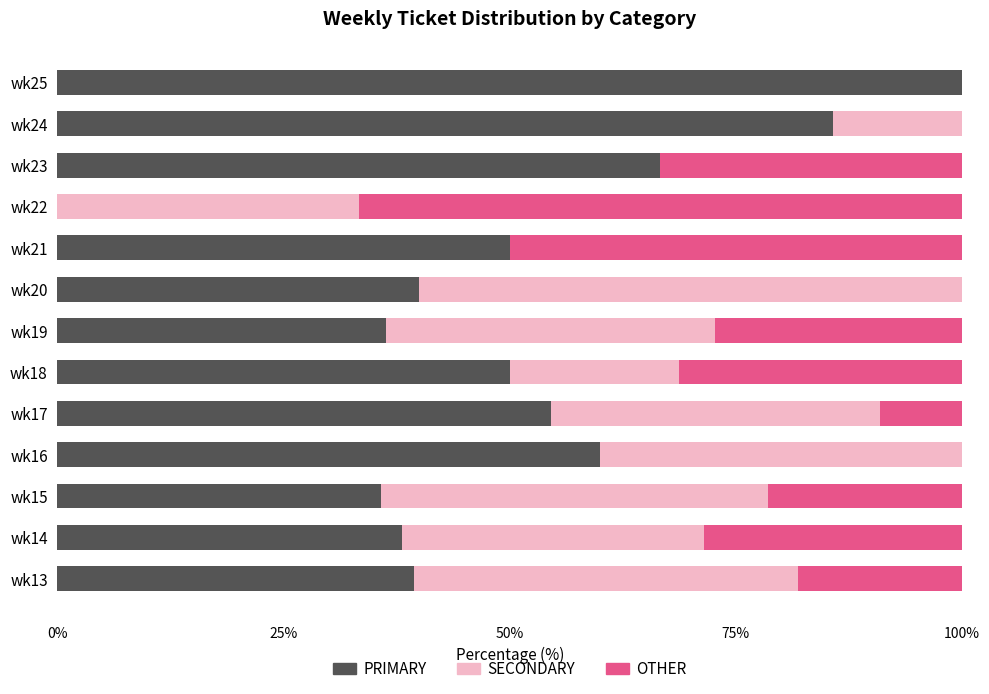

The value of PRIMARY at wk20 is 40.0. True or false?

True